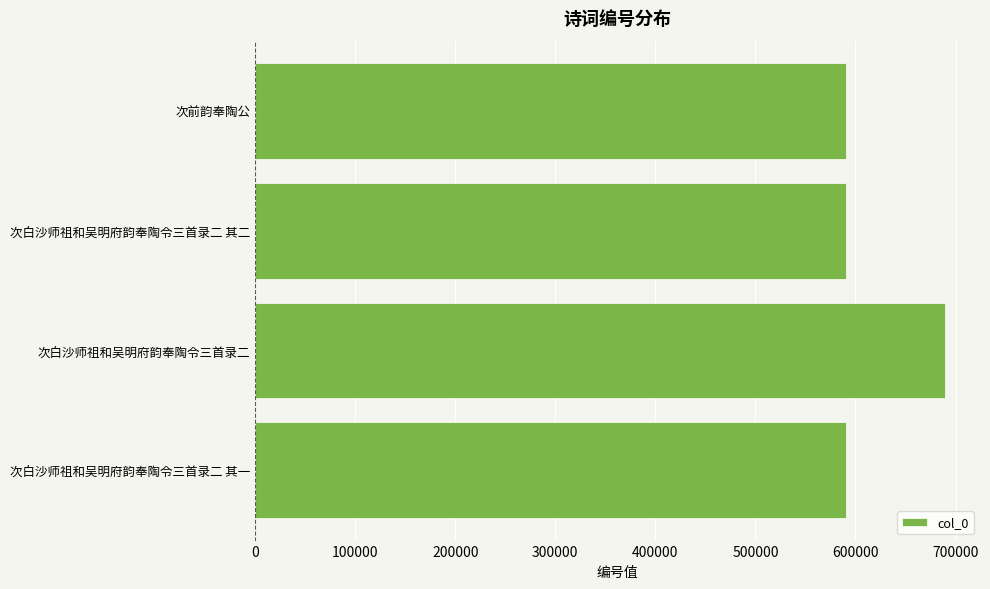

Approximately how many times larger is the value at 次前韵奉陶公 compared to 次白沙师祖和吴明府韵奉陶令三首录二?

0.9